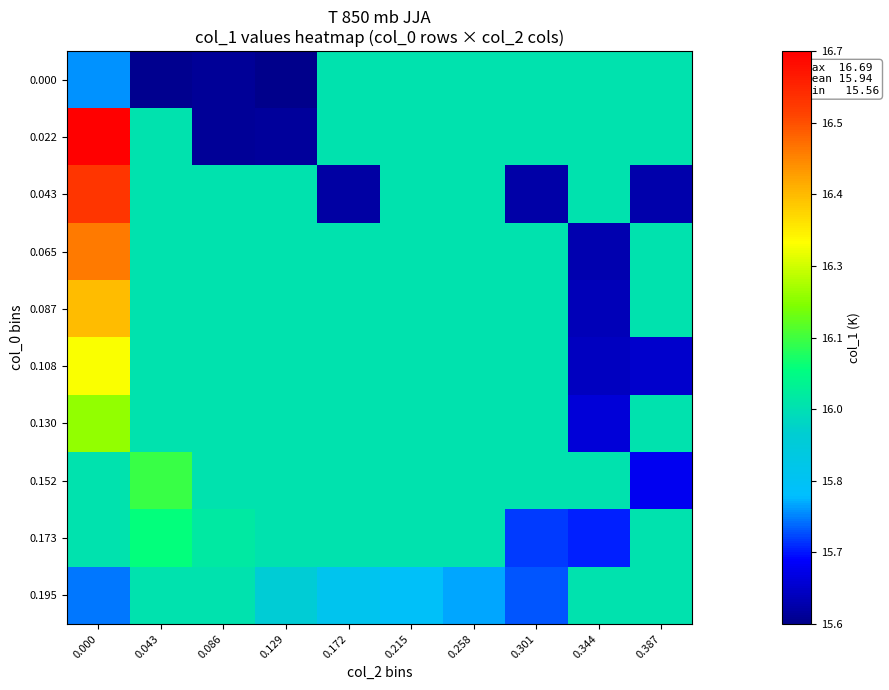

Reading left to right, what are all the values shown in this chart?

0.000: 0.000=15.8	0.043=15.6	0.086=15.6	0.129=15.6	0.172=16.0	0.215=16.0	0.258=16.0	0.301=16.0	0.344=16.0	0.387=16.0
0.022: 0.000=16.7	0.043=16.0	0.086=15.6	0.129=15.6	0.172=16.0	0.215=16.0	0.258=16.0	0.301=16.0	0.344=16.0	0.387=16.0
0.043: 0.000=16.6	0.043=16.0	0.086=16.0	0.129=16.0	0.172=15.6	0.215=16.0	0.258=16.0	0.301=15.6	0.344=16.0	0.387=15.6
0.065: 0.000=16.5	0.043=16.0	0.086=16.0	0.129=16.0	0.172=16.0	0.215=16.0	0.258=16.0	0.301=16.0	0.344=15.6	0.387=16.0
0.087: 0.000=16.4	0.043=16.0	0.086=16.0	0.129=16.0	0.172=16.0	0.215=16.0	0.258=16.0	0.301=16.0	0.344=15.6	0.387=16.0
0.108: 0.000=16.3	0.043=16.0	0.086=16.0	0.129=16.0	0.172=16.0	0.215=16.0	0.258=16.0	0.301=16.0	0.344=15.6	0.387=15.6
0.130: 0.000=16.2	0.043=16.0	0.086=16.0	0.129=16.0	0.172=16.0	0.215=16.0	0.258=16.0	0.301=16.0	0.344=15.6	0.387=16.0
0.152: 0.000=16.0	0.043=16.1	0.086=16.0	0.129=16.0	0.172=16.0	0.215=16.0	0.258=16.0	0.301=16.0	0.344=16.0	0.387=15.7
0.173: 0.000=16.0	0.043=16.1	0.086=16.0	0.129=16.0	0.172=16.0	0.215=16.0	0.258=16.0	0.301=15.7	0.344=15.7	0.387=16.0
0.195: 0.000=15.8	0.043=16.0	0.086=16.0	0.129=15.9	0.172=15.9	0.215=15.8	0.258=15.8	0.301=15.7	0.344=16.0	0.387=16.0